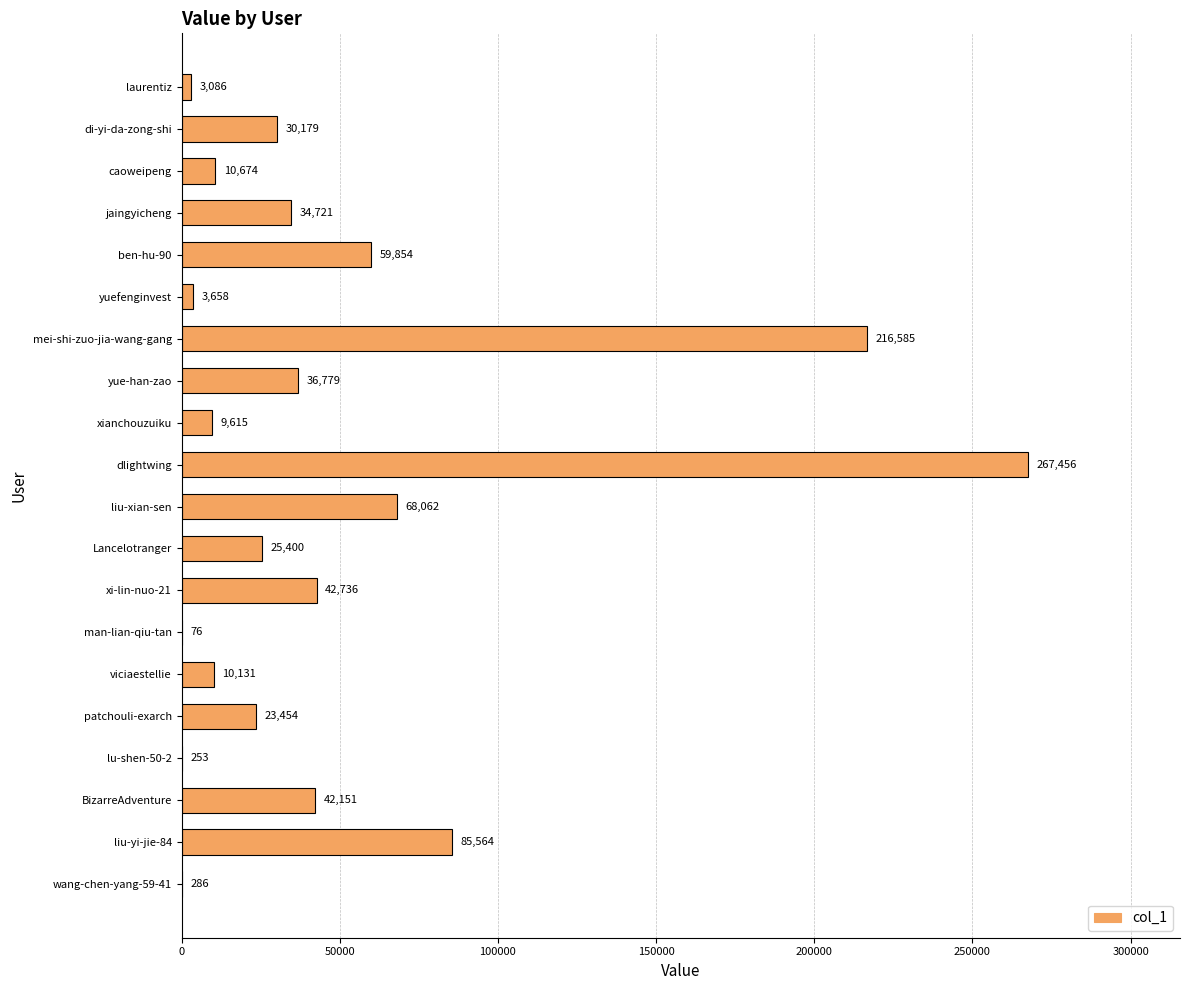

Approximately how many times larger is the value at patchouli-exarch compared to yue-han-zao?

0.6